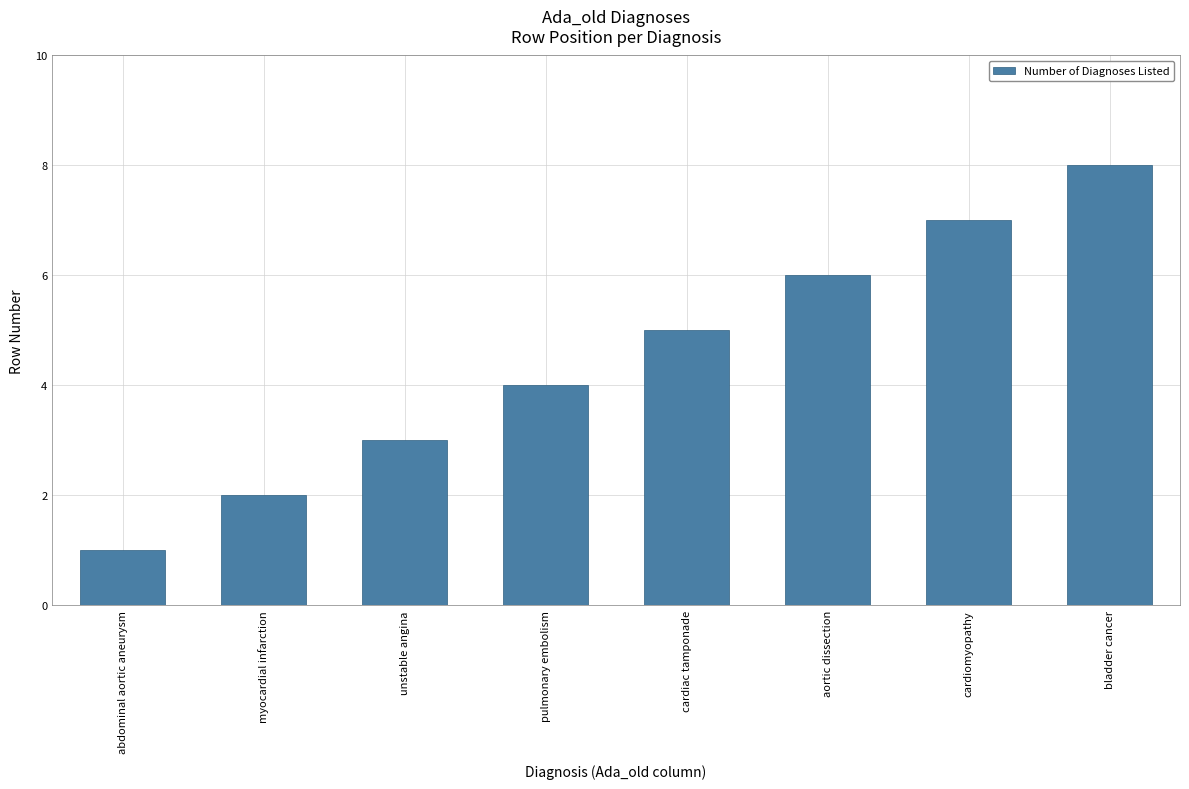

Approximately how many times larger is the value at pulmonary embolism compared to aortic dissection?

0.7